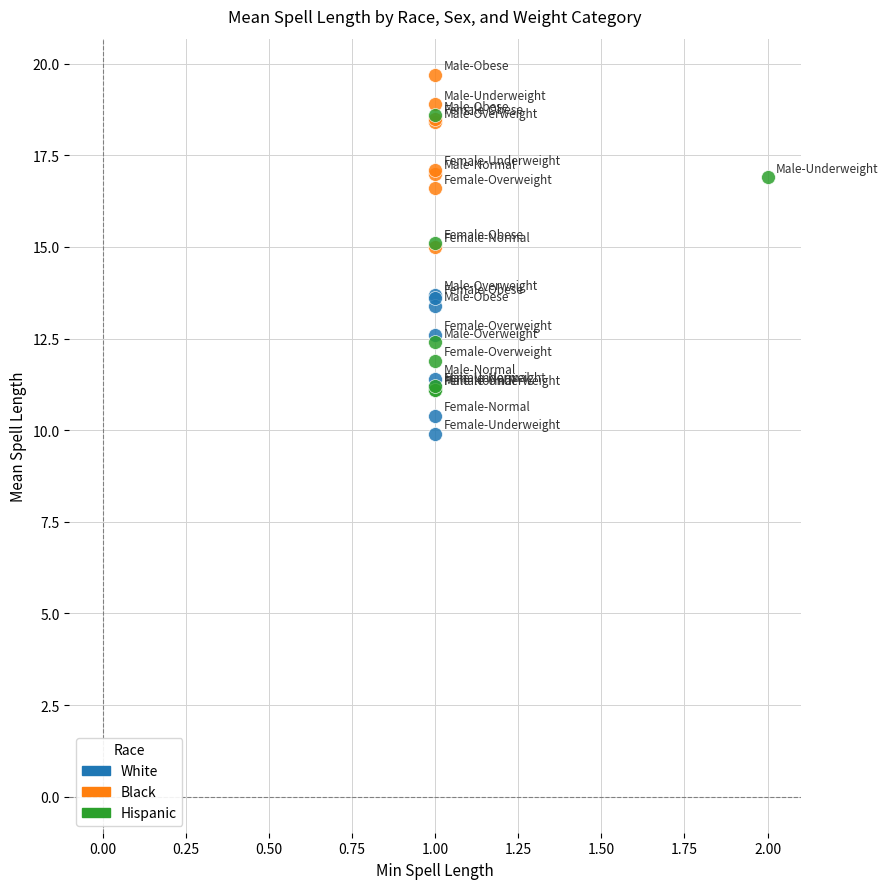

Which series reaches the minimum Y coordinate?

White